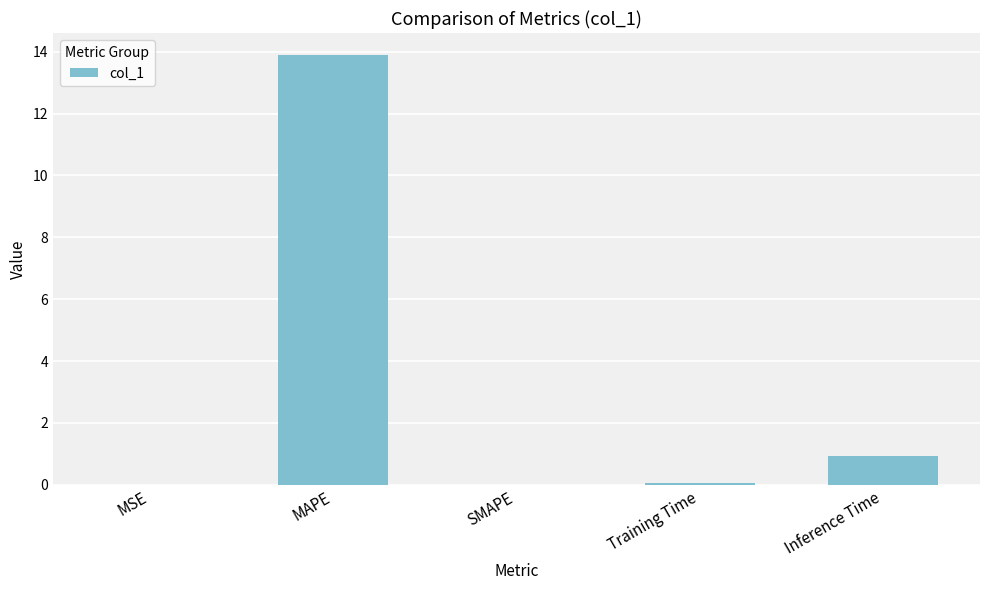

Which category has the highest value across all series?

MAPE